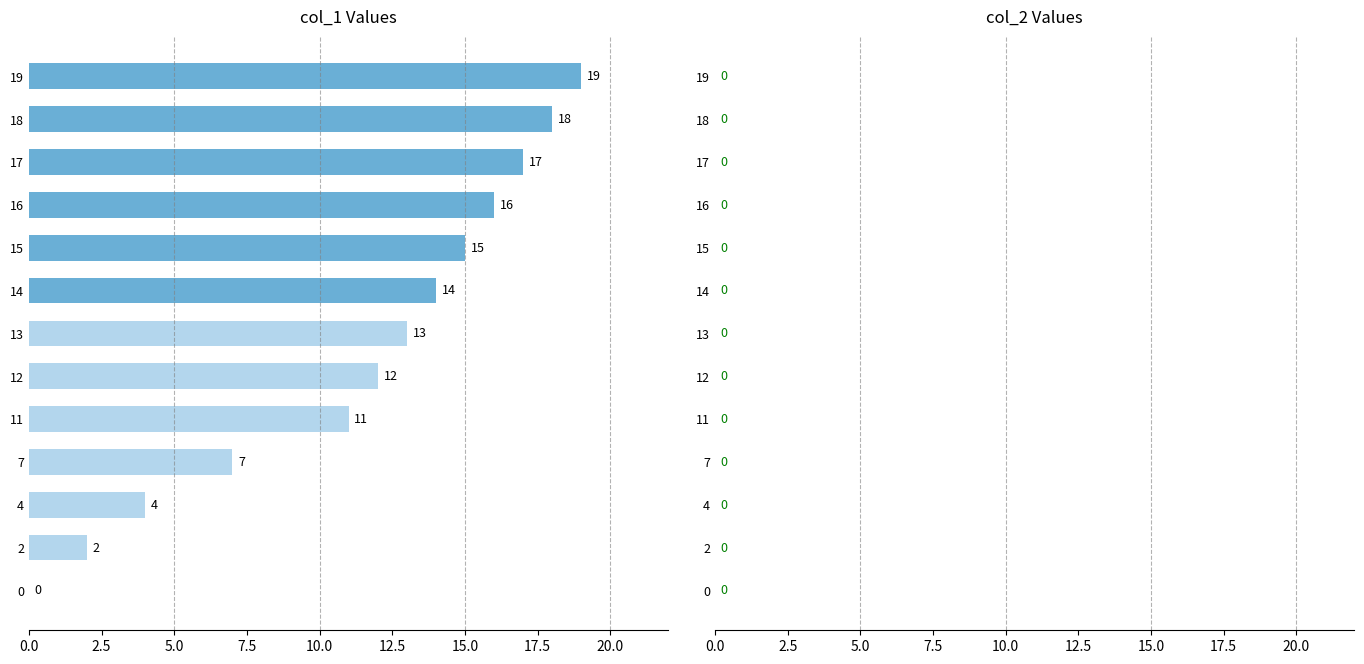

What is the sum of the values at 18 and 19?

37